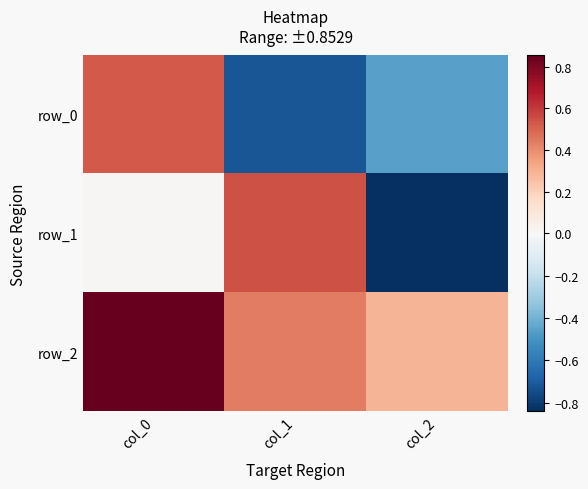

True or false: row_0 has a value of -1.2 at col_1.

False